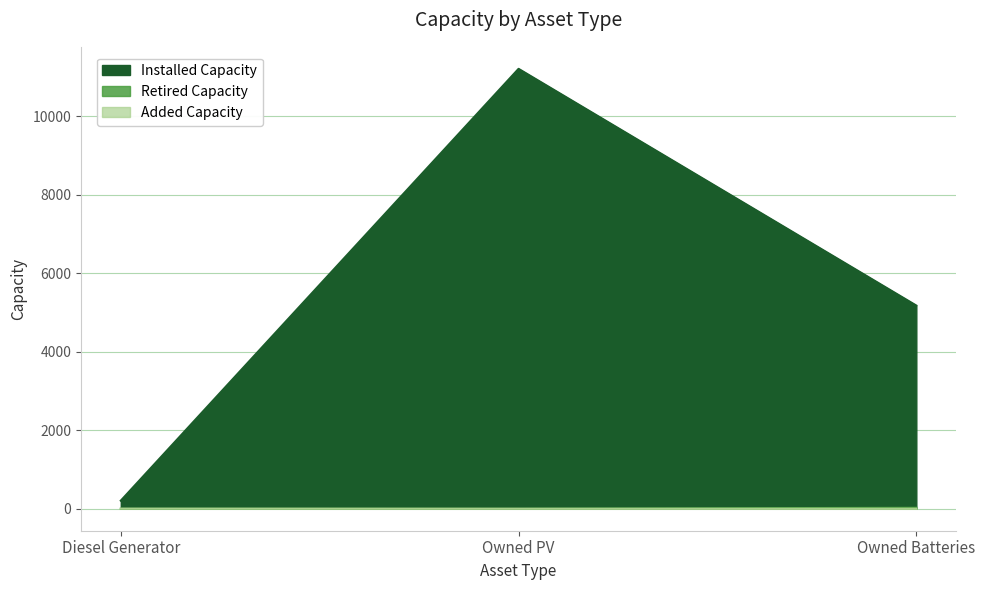

What is the value of the Installed Capacity point at the 3rd from the left?

5178